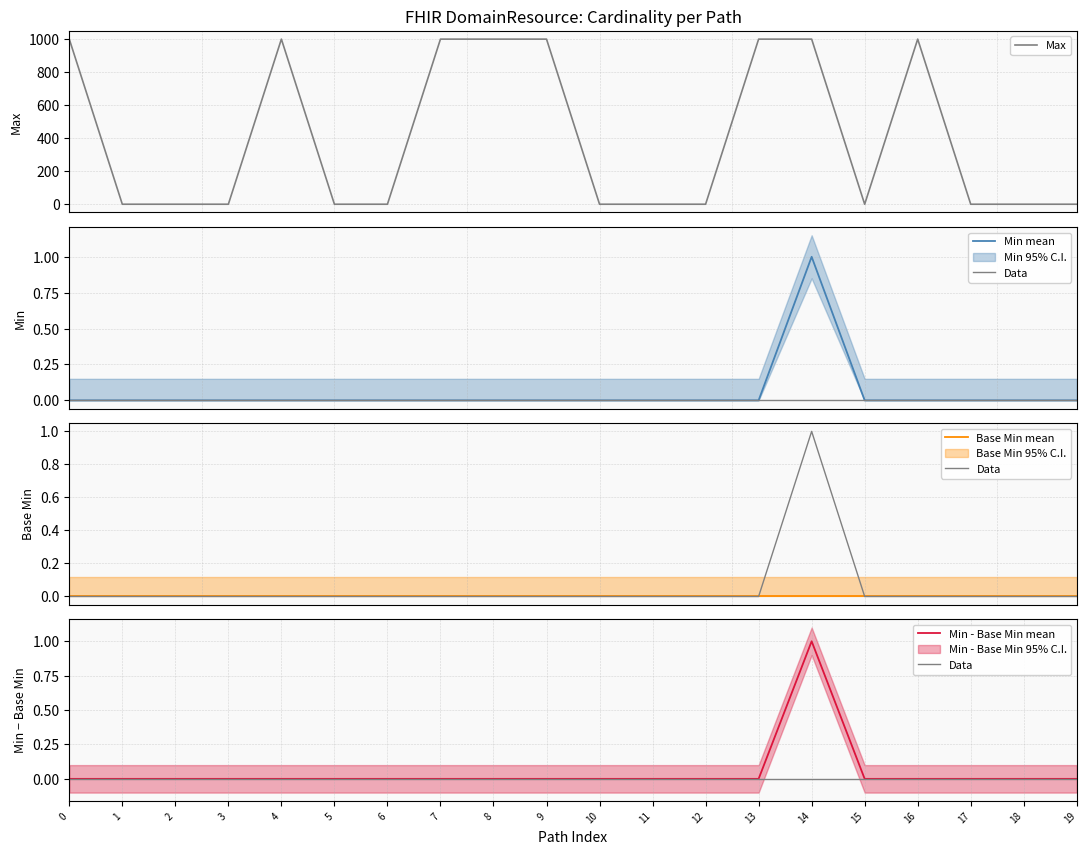

True or false: Min mean has a value of 0 at 14.

False